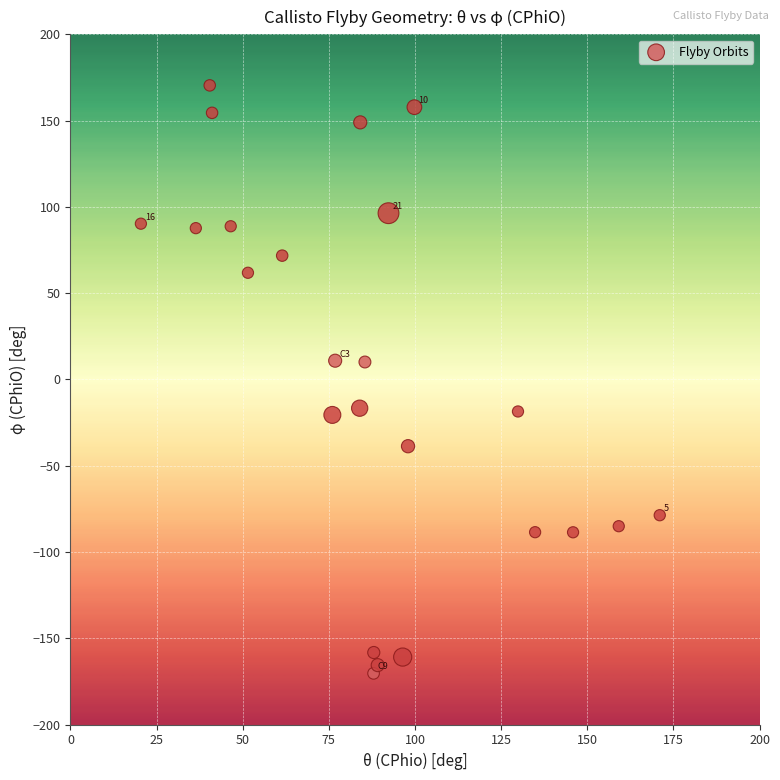

What is the range of Y values (max minus min)?

340.8